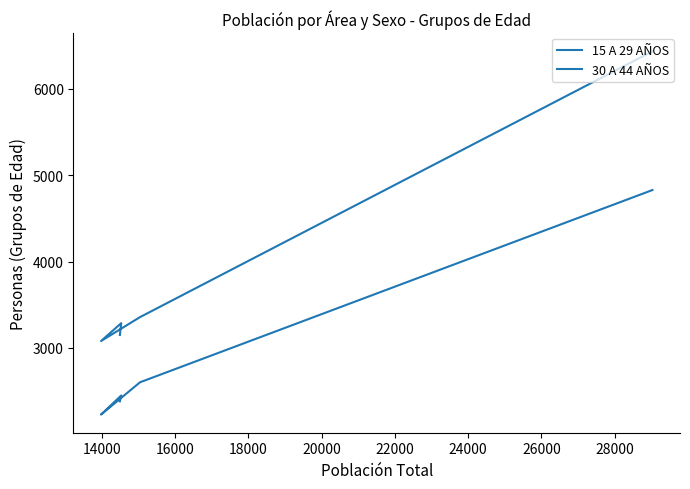

Does the chart have visible grid lines?

No